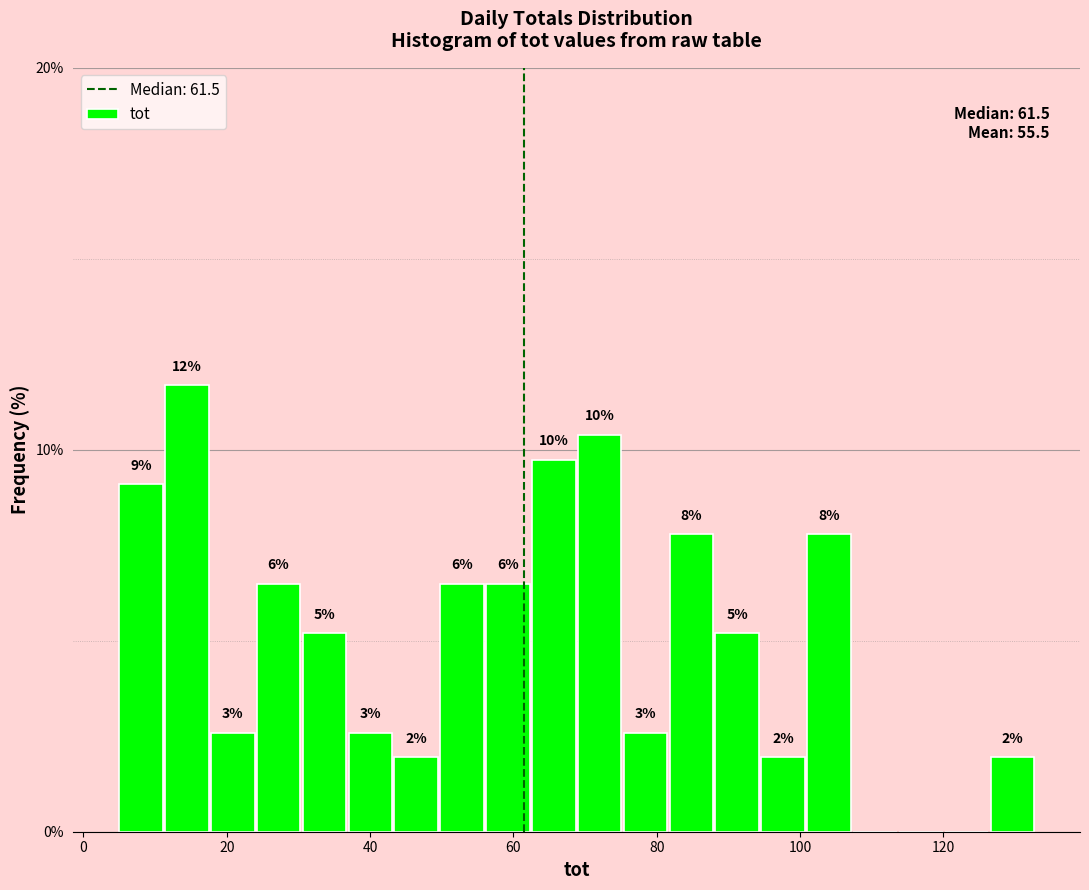

Around what value on the x-axis is the tallest bar? Give the approximate position of its centre, as read against the axis.

14